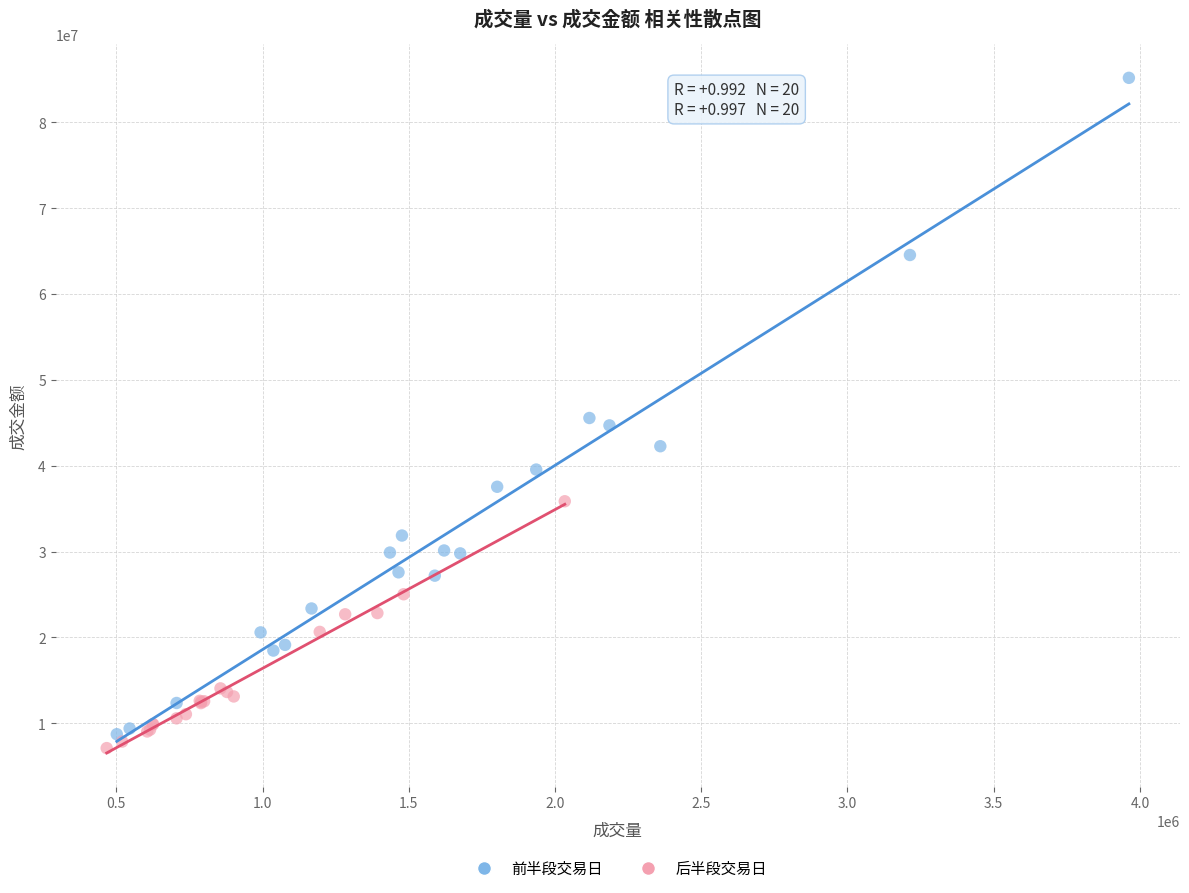

Which series reaches the minimum Y coordinate?

后半段交易日